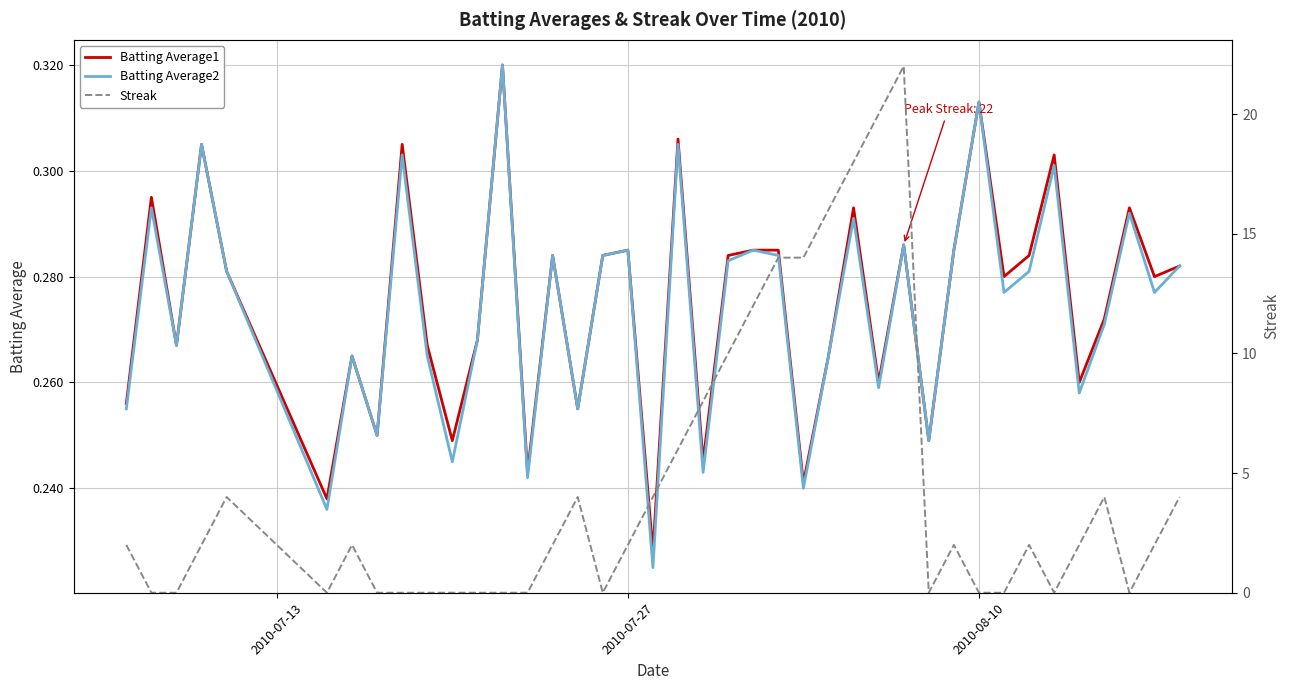

What is the average value of the Batting Average1 series?

0.3